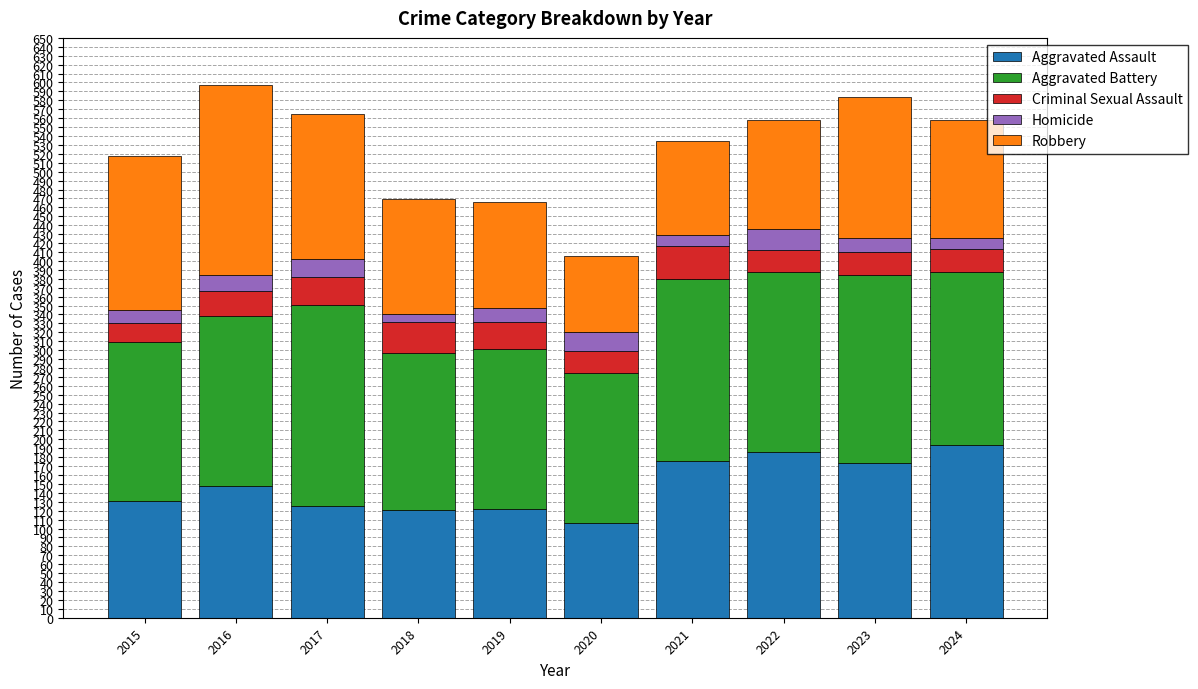

What is the total value across all series at 2015?

518